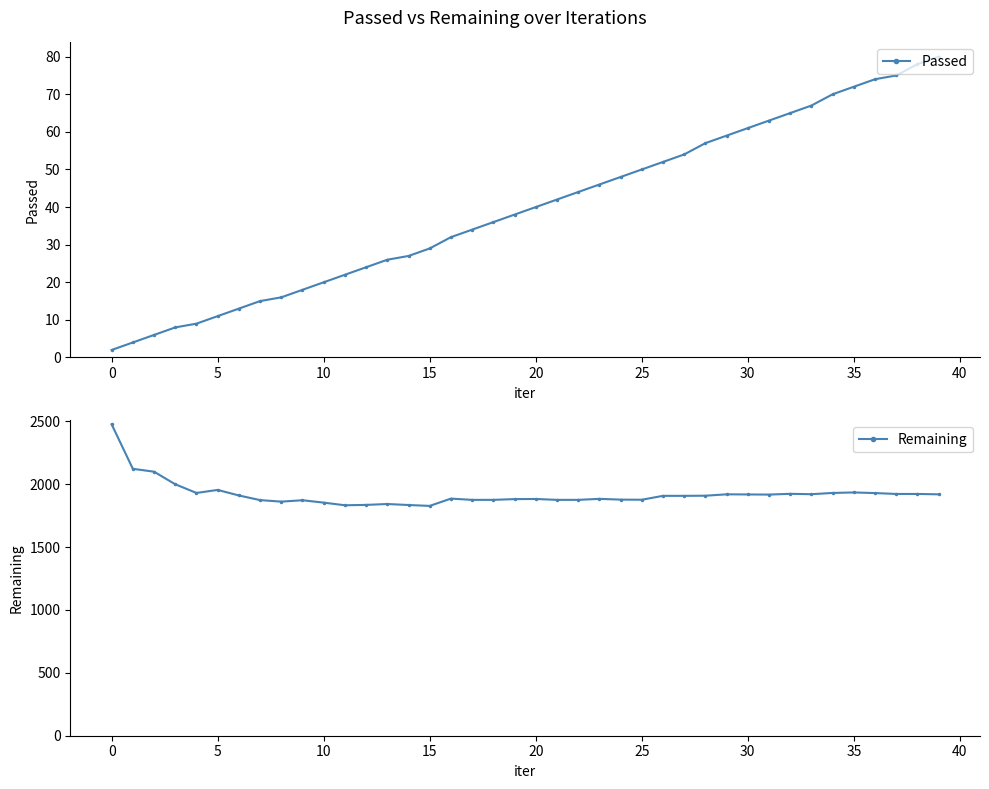

How many categories are shown in the chart?

40